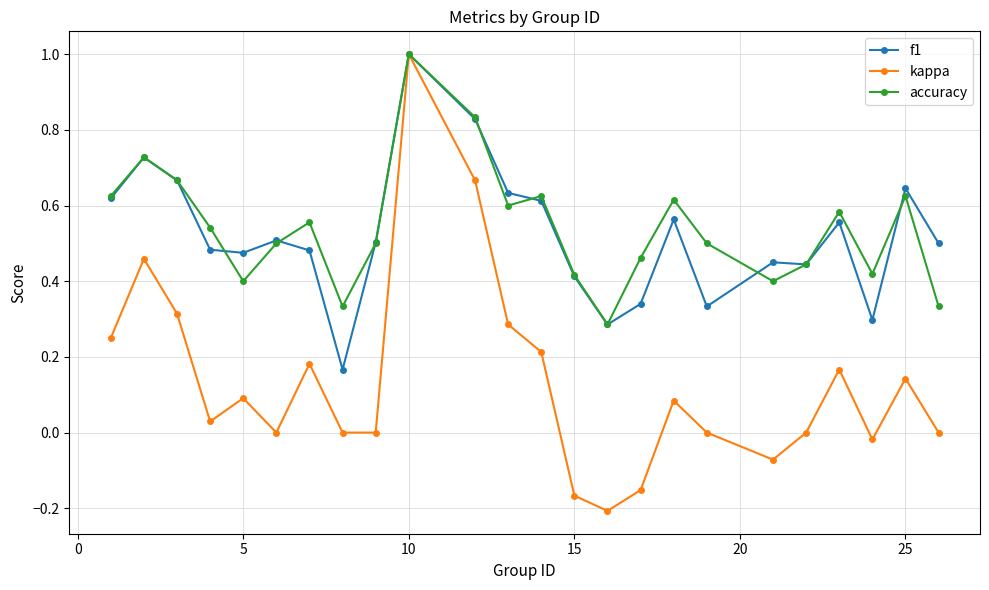

What is the maximum value for f1?

1.0